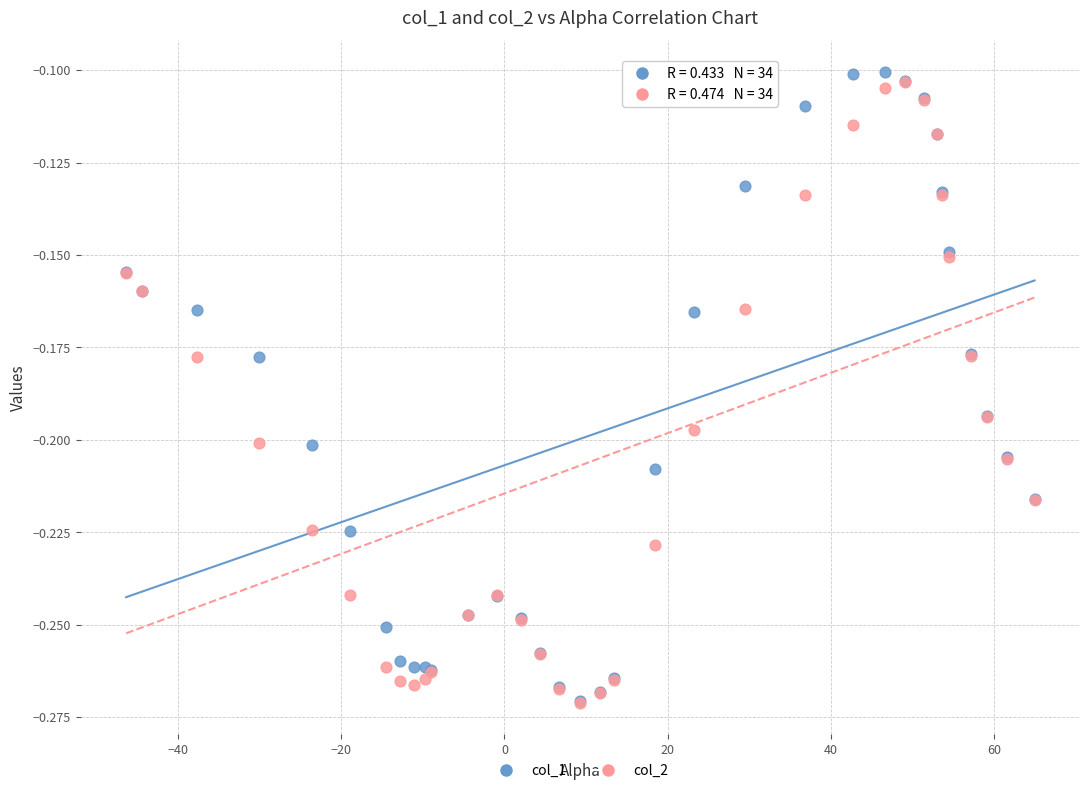

Which series has the widest spread of Y values?

col_1